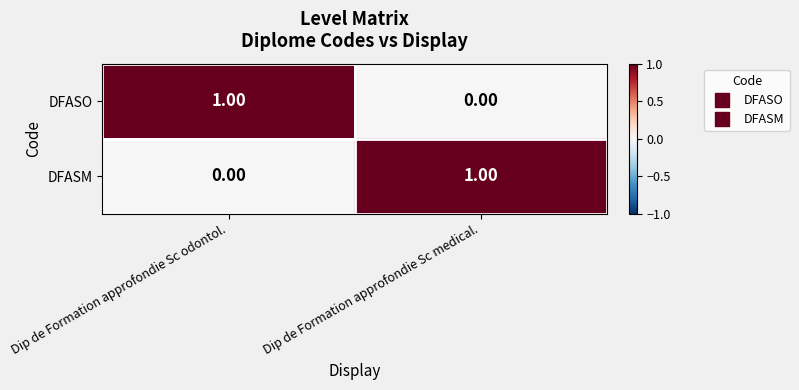

At which label is DFASM closest to 0?

Dip de Formation approfondie Sc odontol.